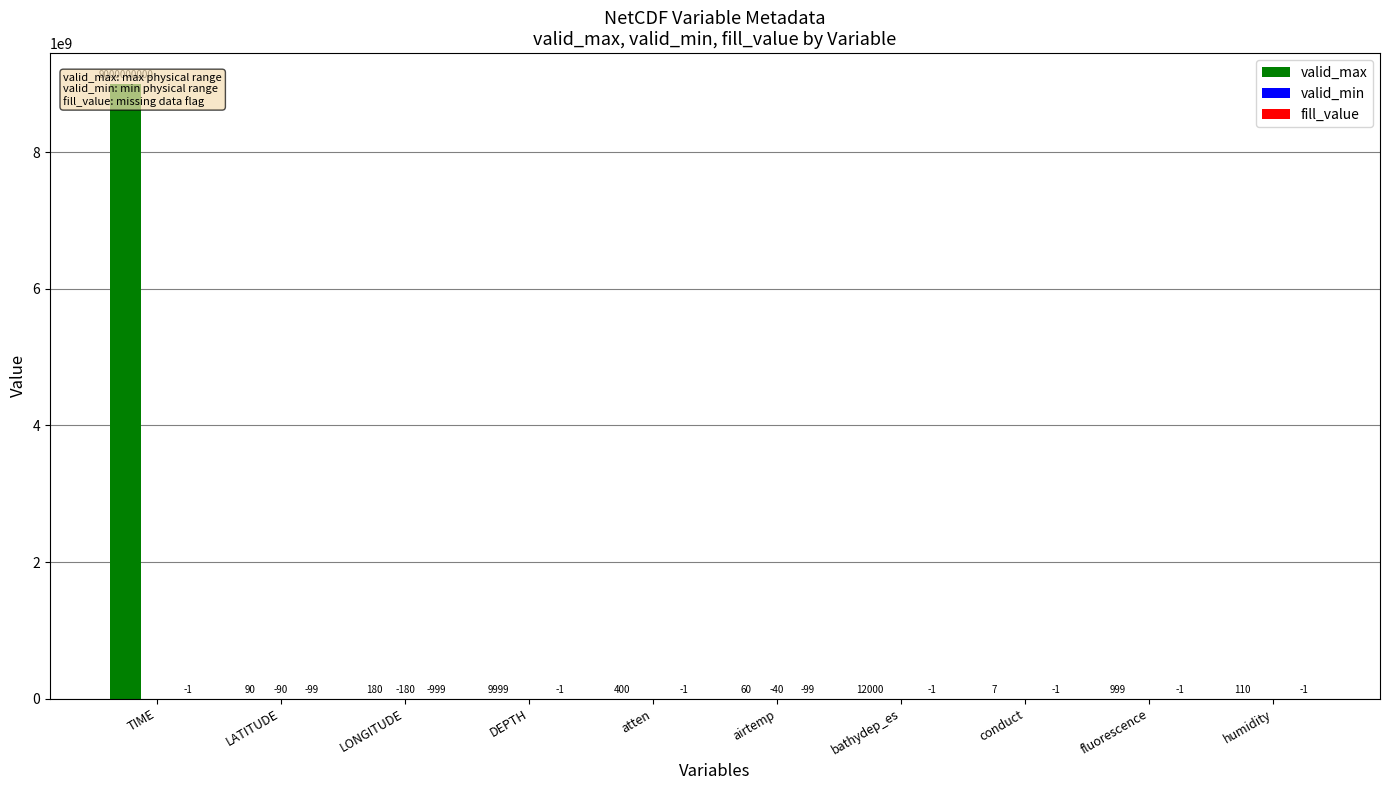

At DEPTH, list the series in order from smallest to largest.

fill_value, valid_min, valid_max